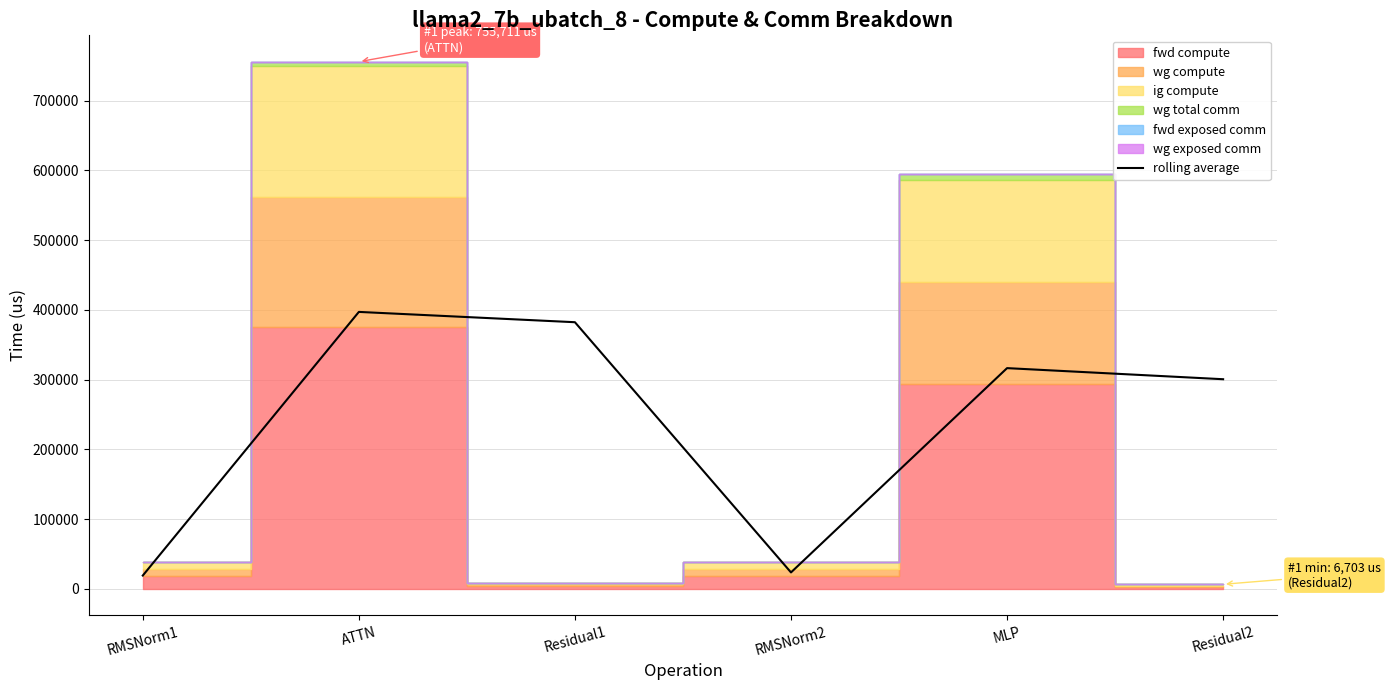

Reading left to right, transcribe all the data shown in this chart.

19249.4	397105.1	382324.4	23718.1	316518.6	300620.7